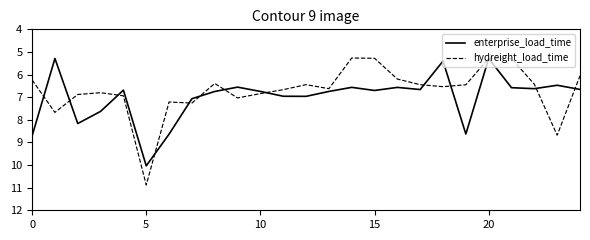

What is the smallest value displayed?

5.3